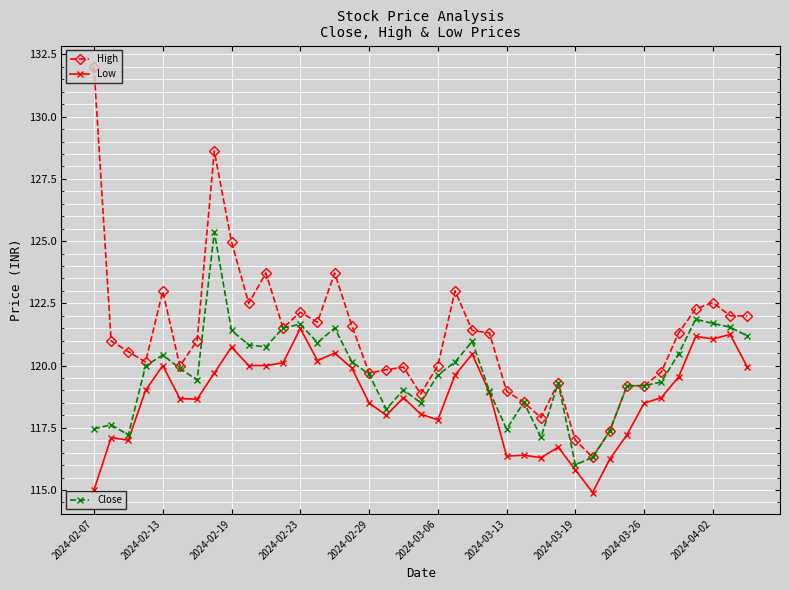

What is the smallest value displayed?

114.9